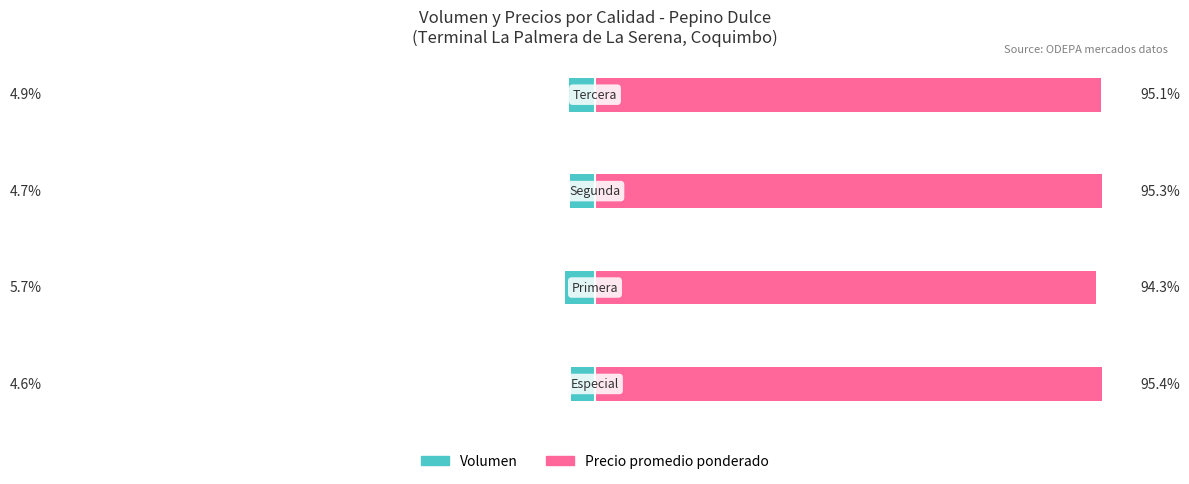

How many data points in Precio prom. ponderado (Renter proxy) are above 95?

3